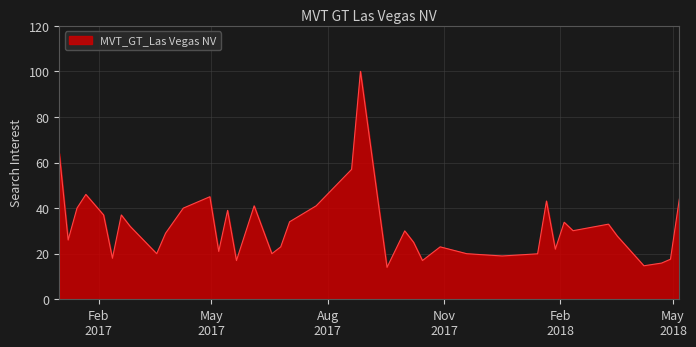

What is the maximum value shown in the chart?

100.0